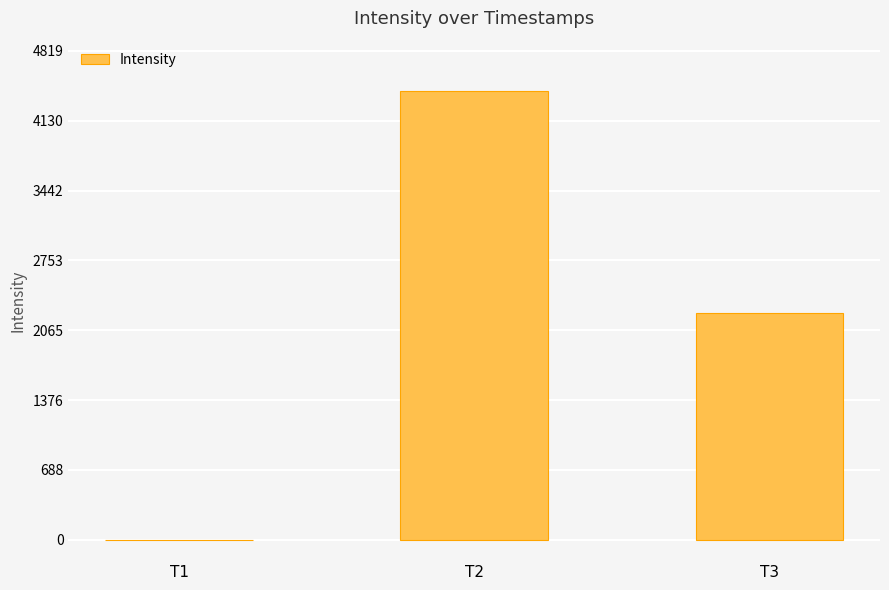

Reading left to right, extract all data points from this chart.

-1.0	4419.9	2239.8